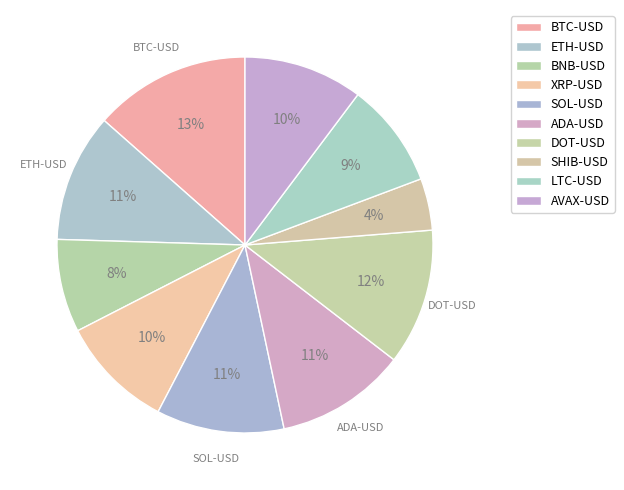

Combined, what portion of the pie is BTC-USD and AVAX-USD?

23.7%